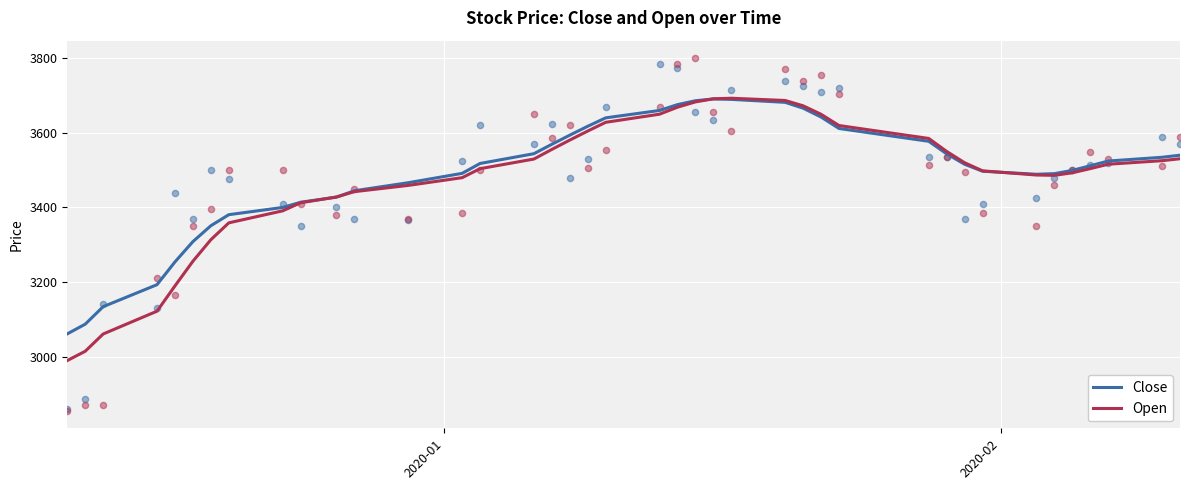

Which series reaches the minimum Y coordinate?

Open